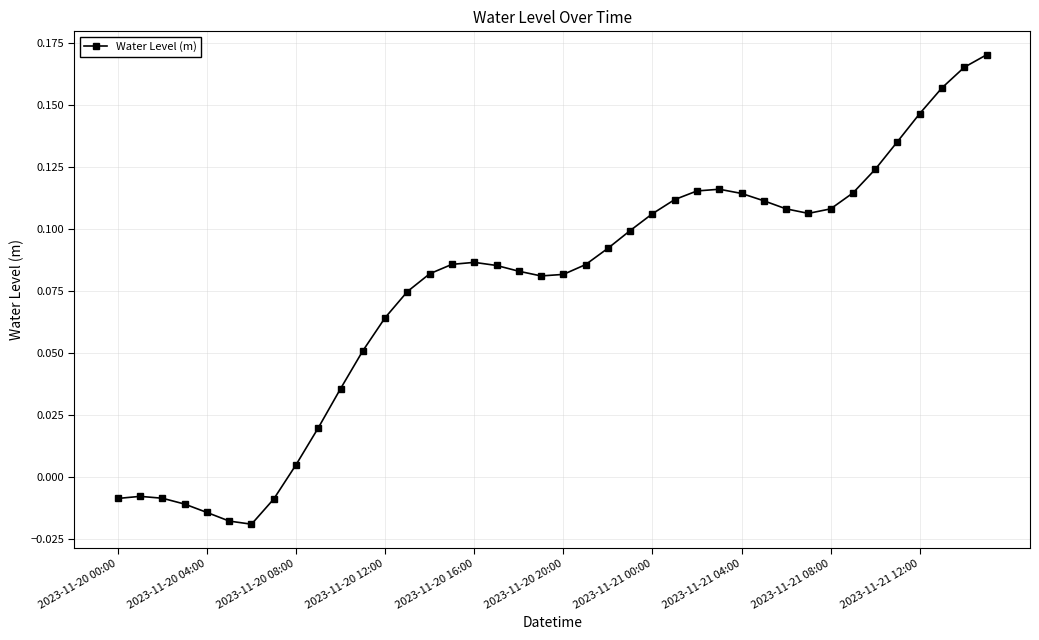

True or false: the data has more than 1 interior local peaks.

True